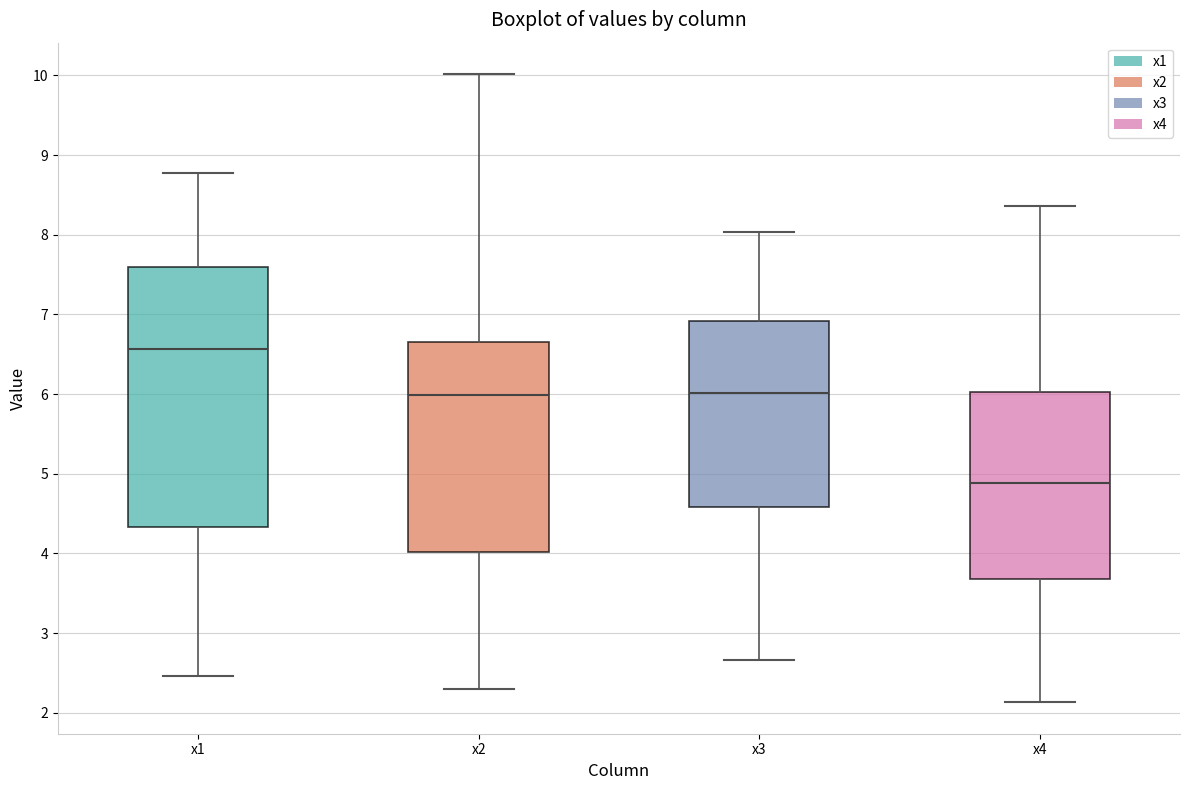

Reading left to right, read every box against the y-axis: the position of its median line, the range the box covers, and the ends of its whiskers. The values are not printed on the chart, so give them approximately, as read against the axis.

x1: median 6.6, box 4.3 to 7.6, whiskers 2.5 to 8.8
x2: median 6.0, box 4.0 to 6.6, whiskers 2.3 to 10.0
x3: median 6.0, box 4.6 to 6.9, whiskers 2.7 to 8.0
x4: median 4.9, box 3.7 to 6.0, whiskers 2.1 to 8.4